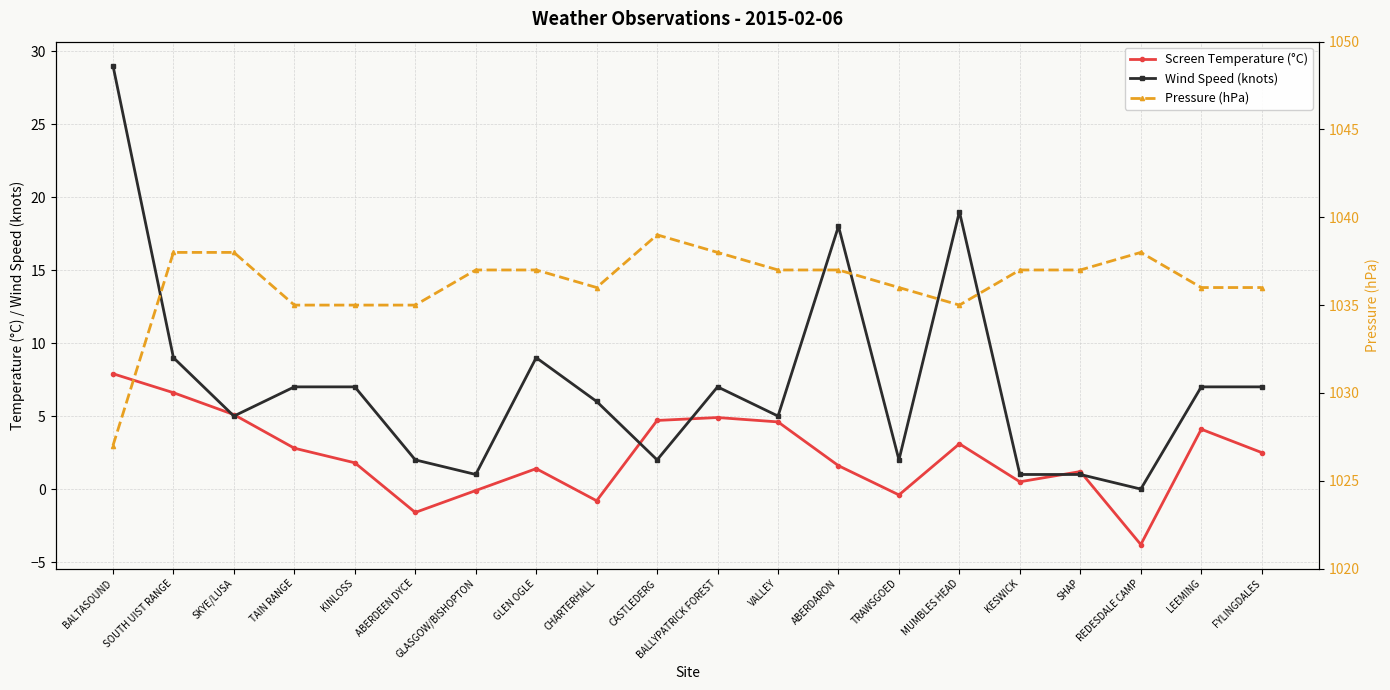

Rank the series by their maximum value, from highest to lowest.

Pressure (hPa), Wind Speed (knots), Screen Temperature (°C)